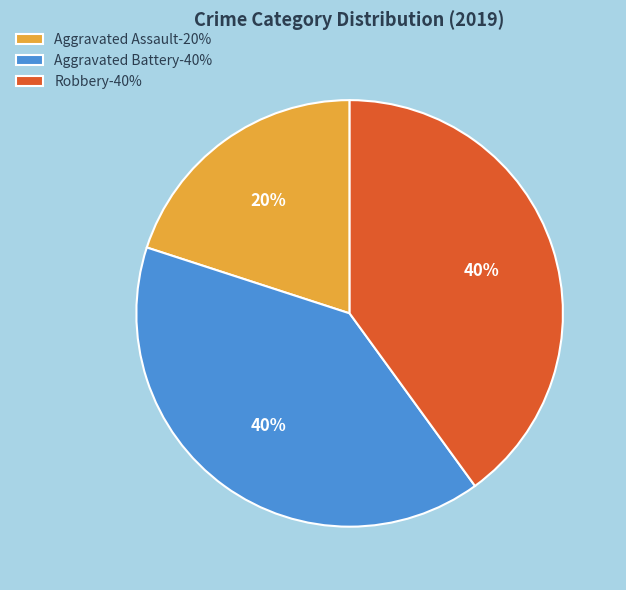

The Aggravated Battery slice represents 40% of the pie. True or false?

True